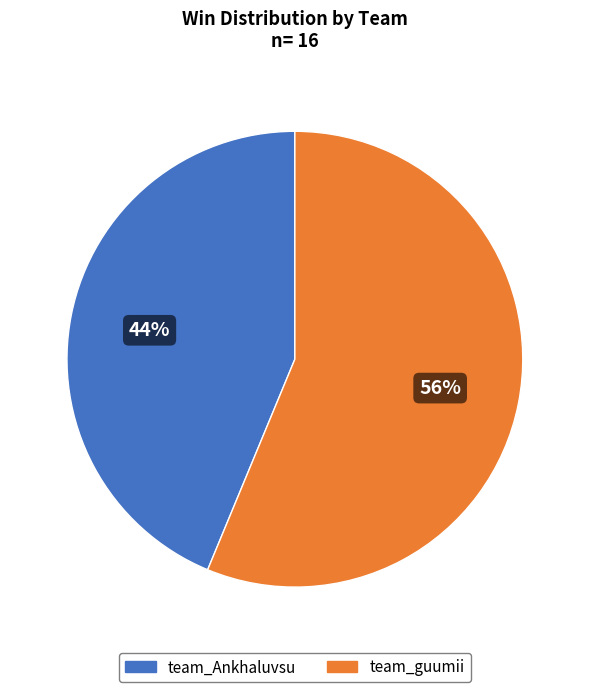

What is the majority slice?

team_guumii